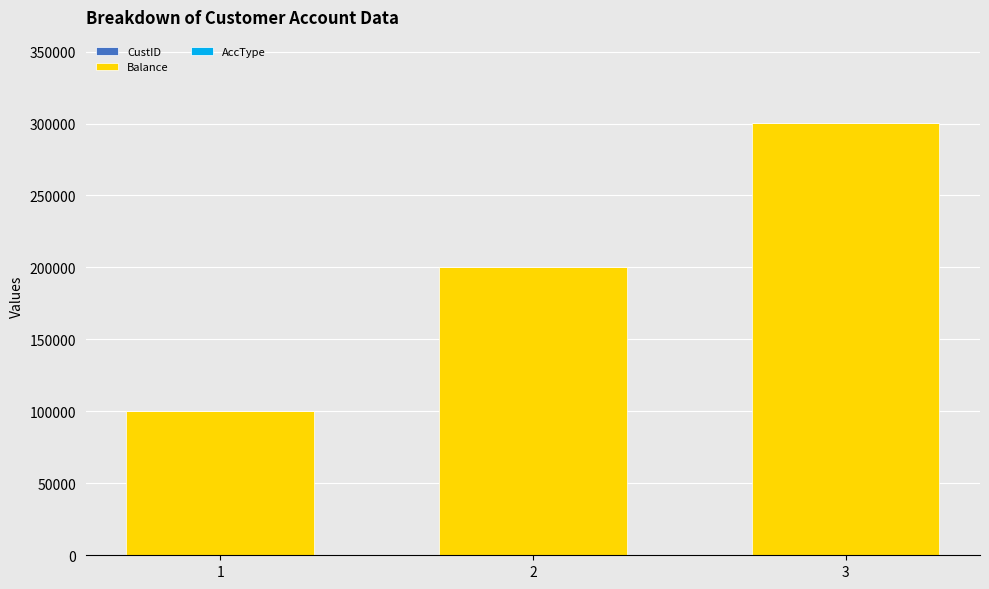

True or false: AccType has a value of 3 at 1.

False